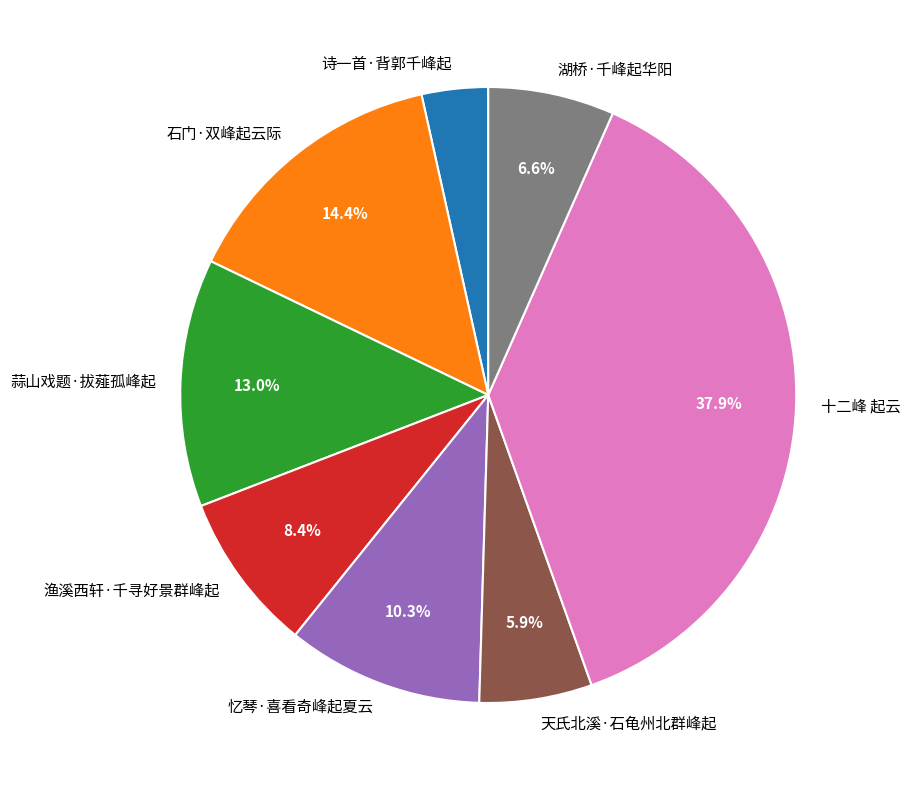

Which category has the biggest portion of the pie?

十二峰 起云